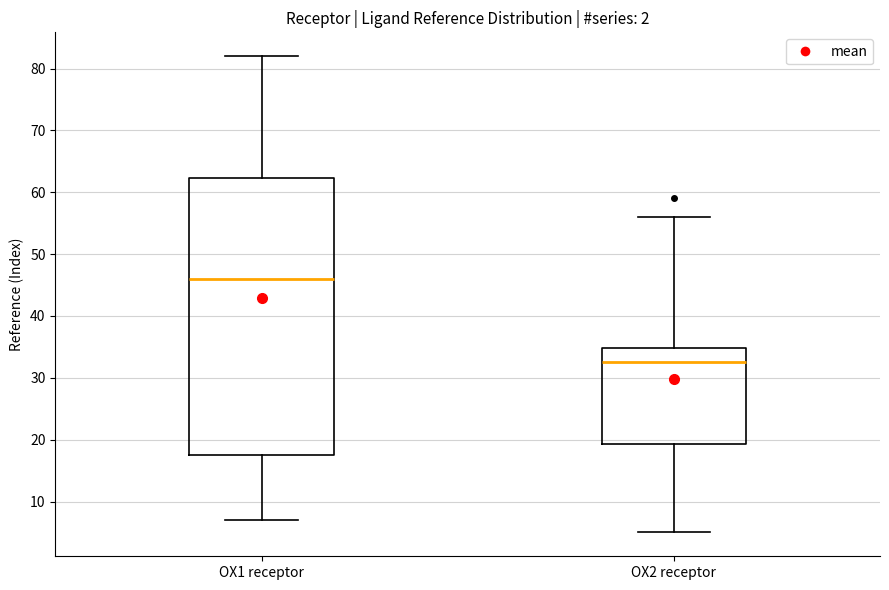

Comparing the boxes themselves (not the whiskers), which one is the tallest?

OX1 receptor